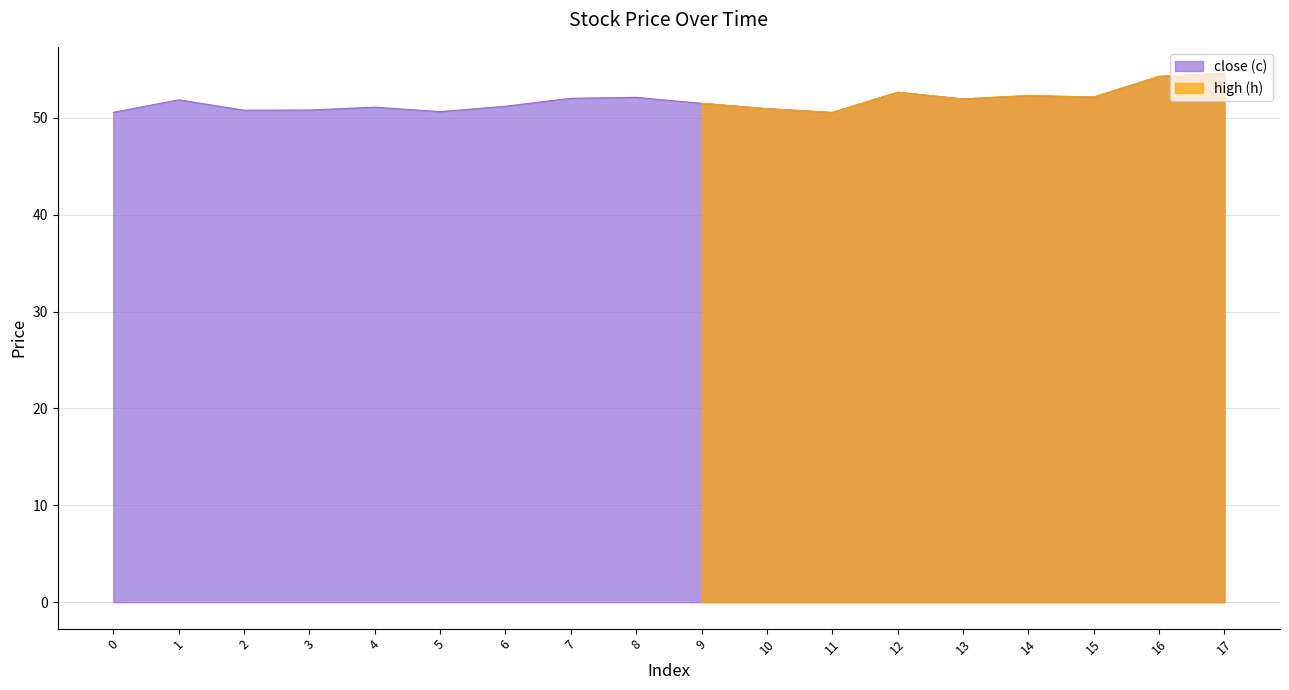

What is the sum of the values at 11 and 4?

101.6